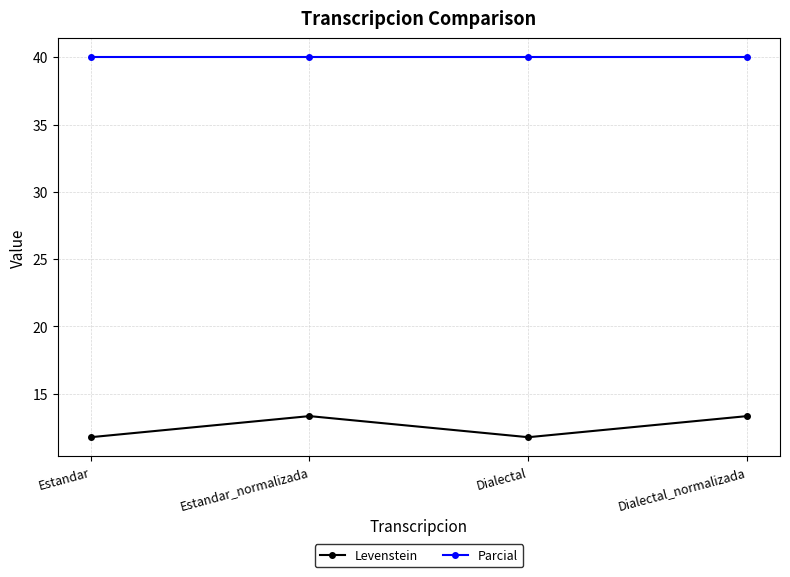

What is the value of the Parcial point at the 4th from the left?

40.0